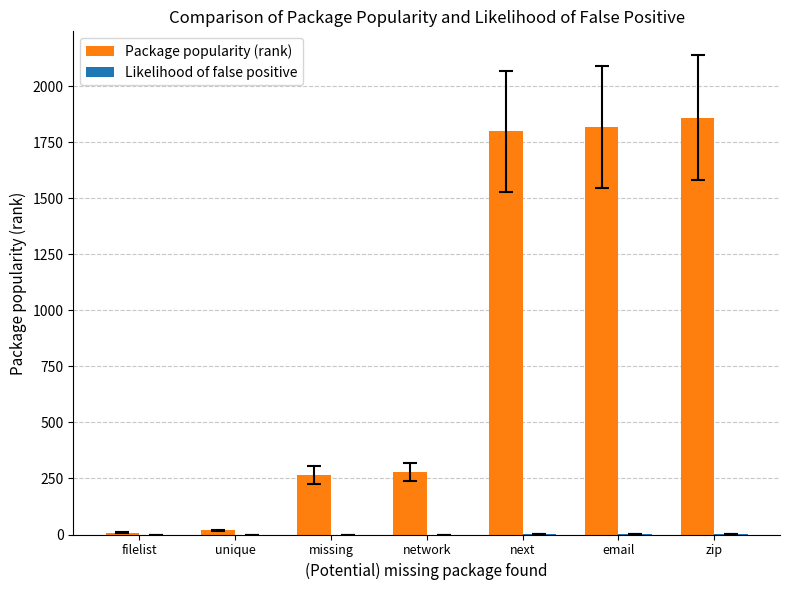

What is the highest value of the Package popularity (rank) series?

1859.0